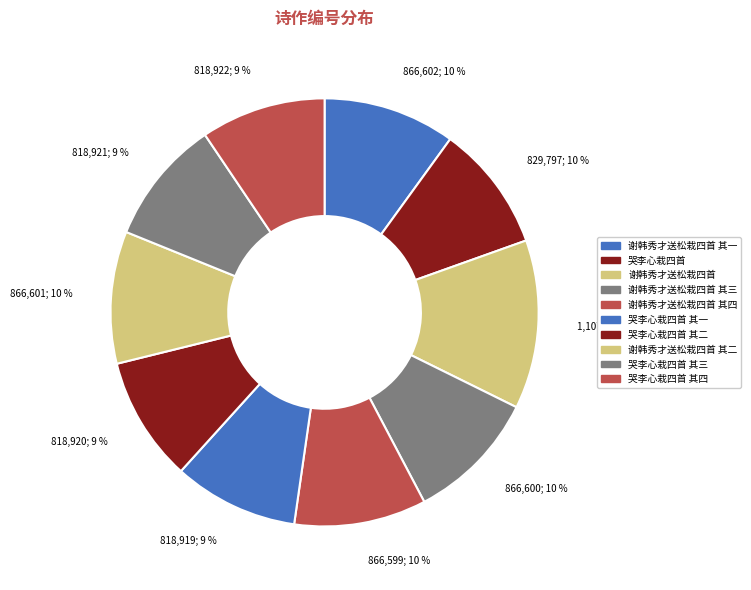

What portion of the pie excludes 谢韩秀才送松栽四首 其四?

90.0%